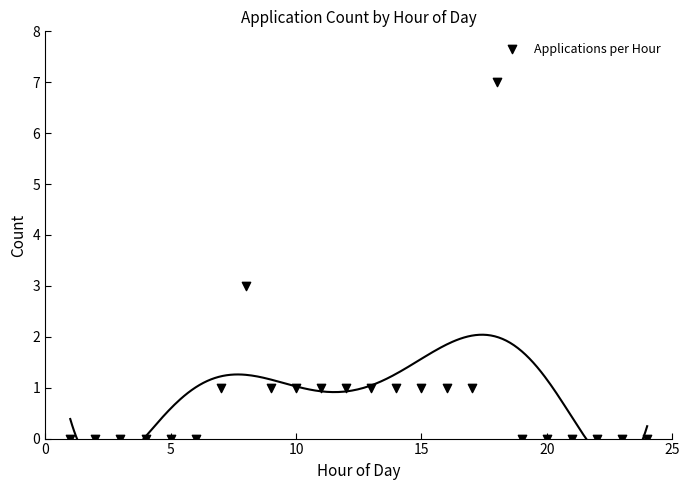

What is the range of X values (max minus min)?

23